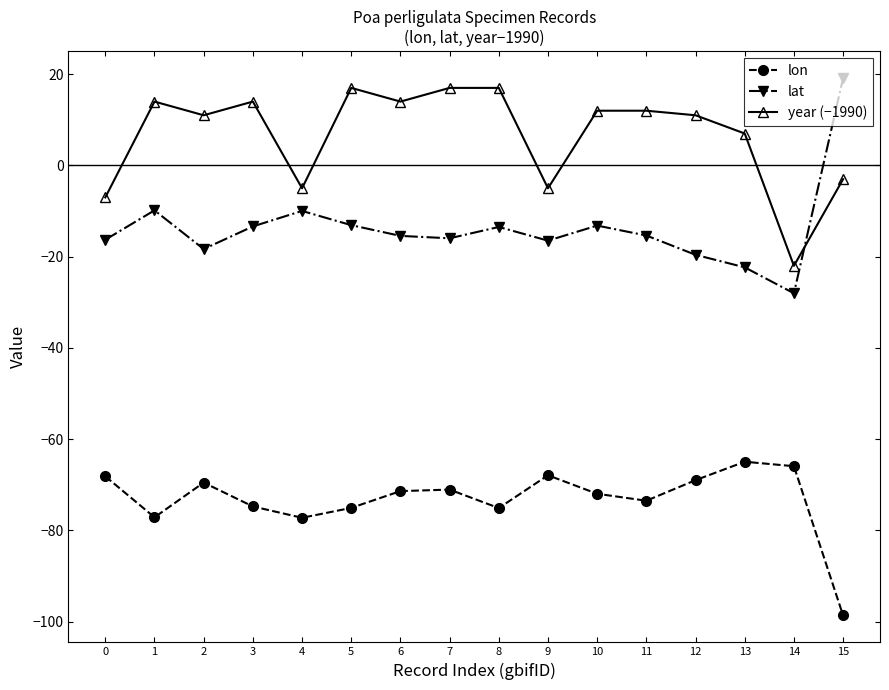

What is the spread (max minus min) of values at 3?

88.7